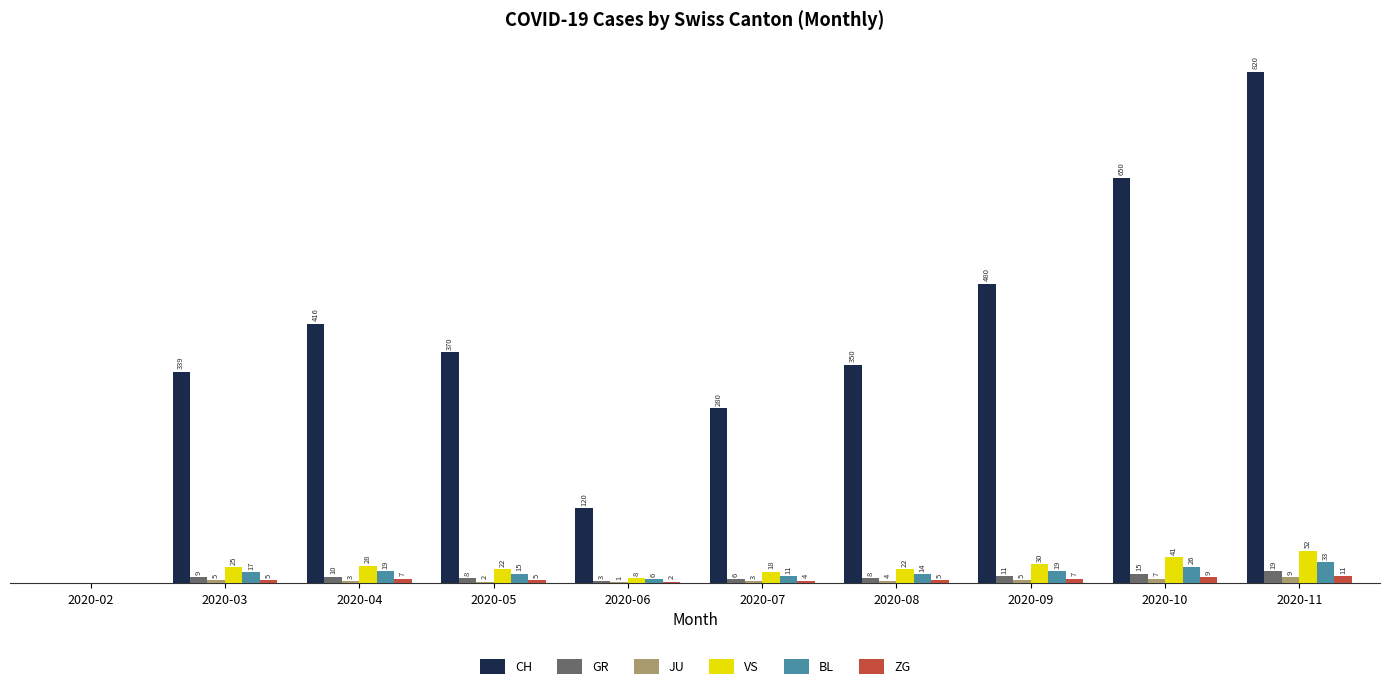

Is the value of GR at 2020-10 greater than the value of CH at 2020-07?

No